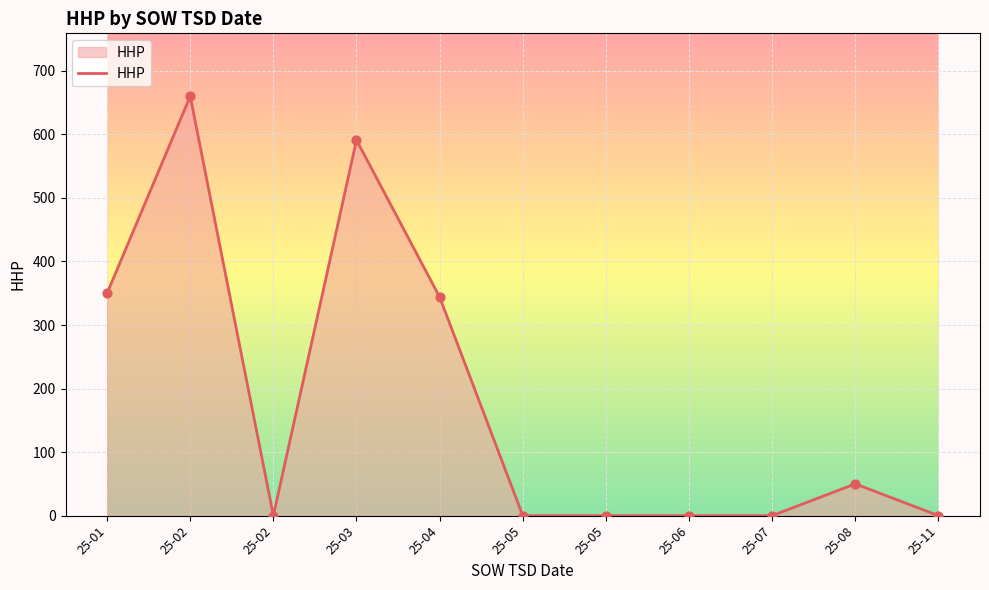

Which has a higher value, 25-08 or 25-03?

25-03